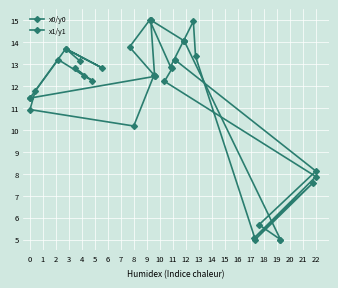

What are all the series names shown in the legend?

x0/y0, x1/y1